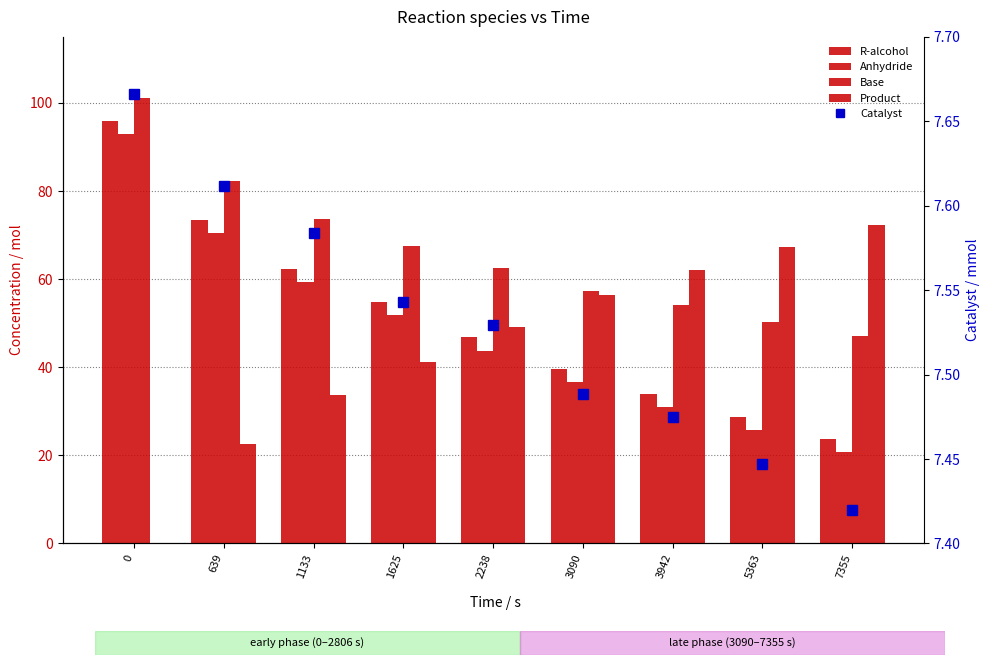

What is the approximate value of Base at 2238?

62.4